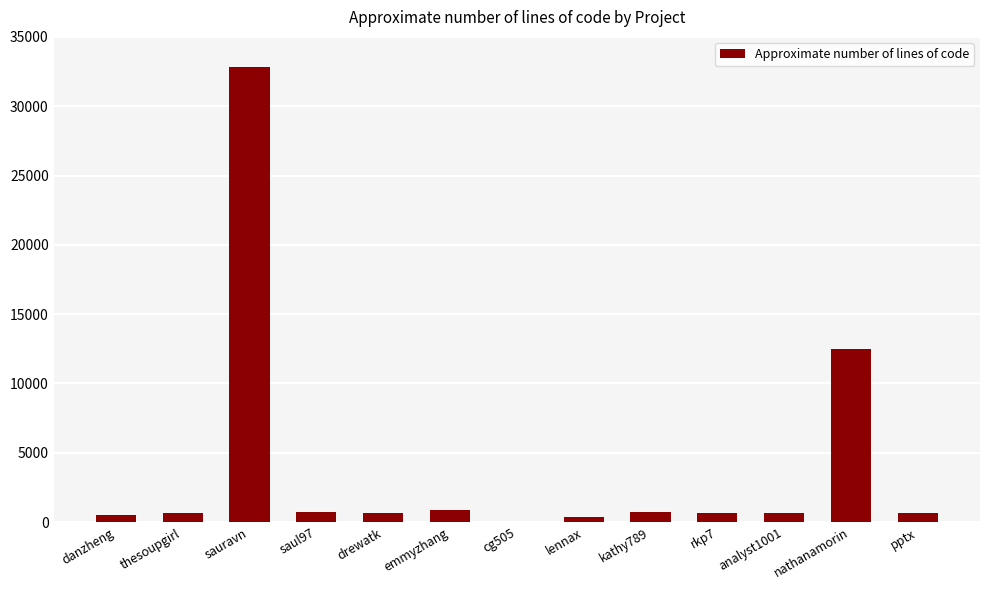

At which category does the chart reach its peak across all series?

sauravn